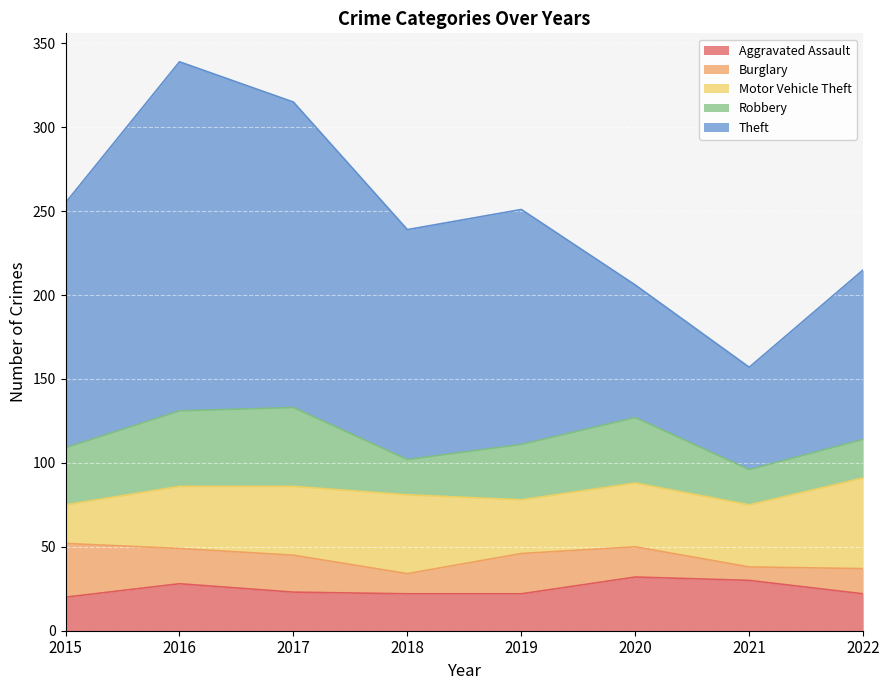

What is the average value of the Robbery series?

33